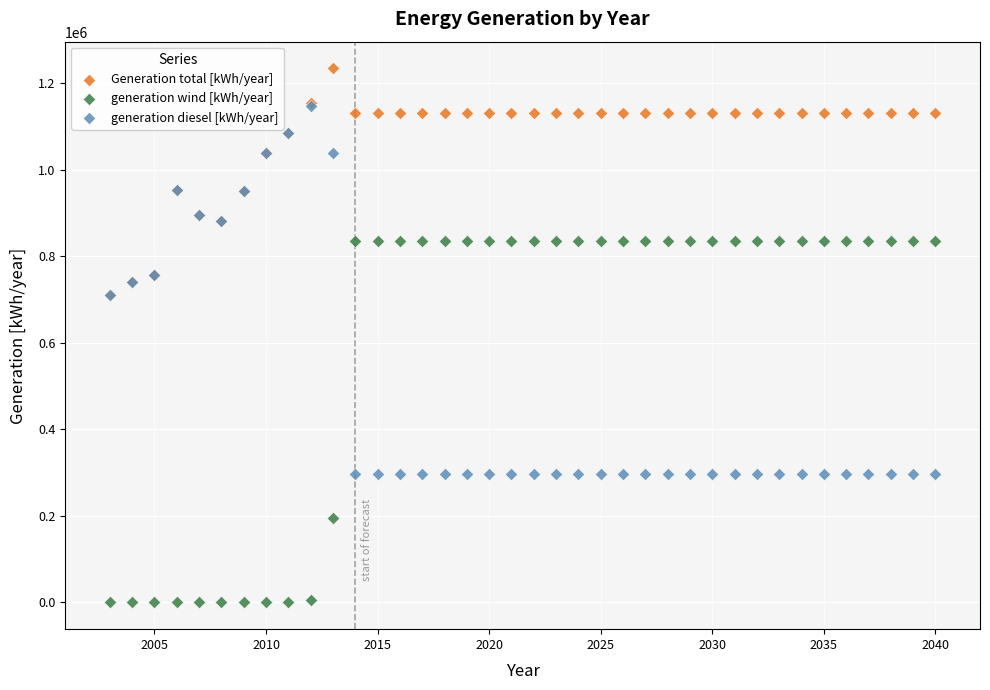

Which series has the widest spread of Y values?

generation diesel [kWh/year]